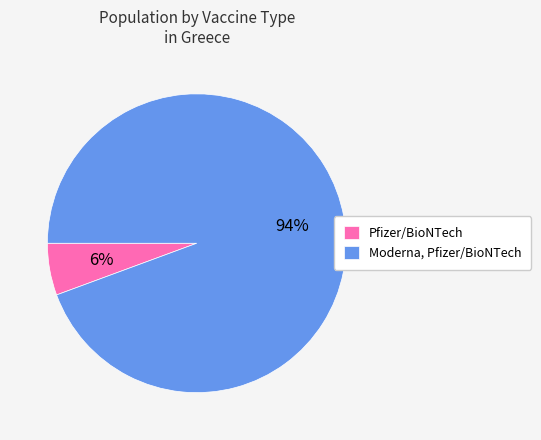

How many slices are in this pie chart?

2